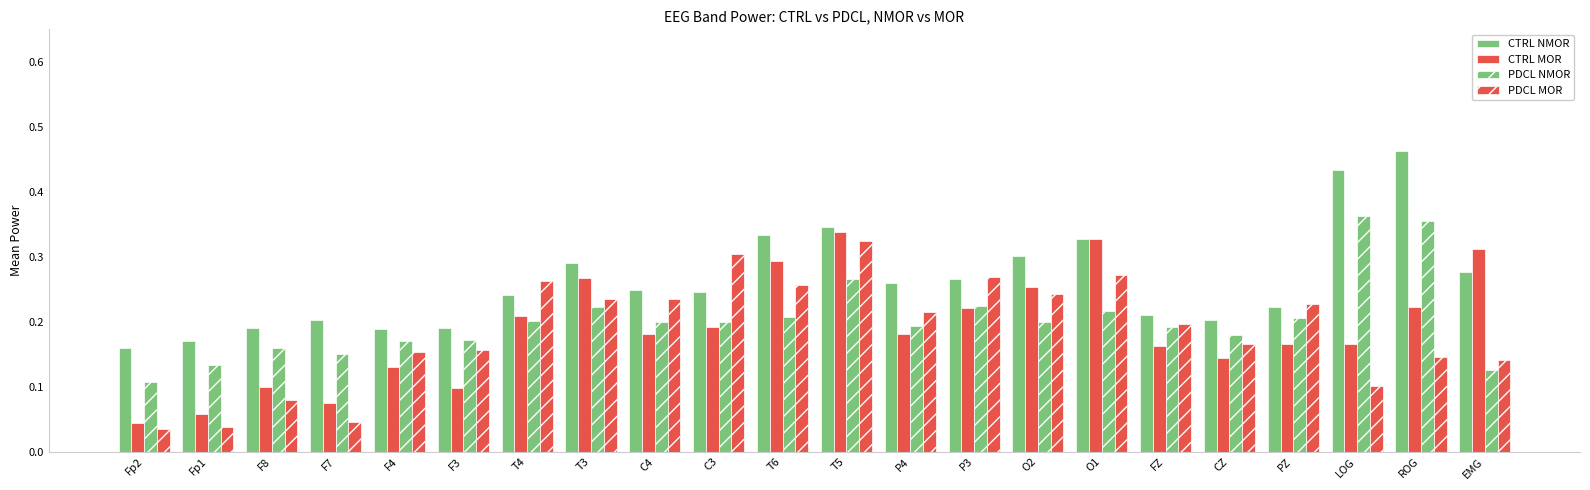

Read the PDCL MOR value at T3.

0.2